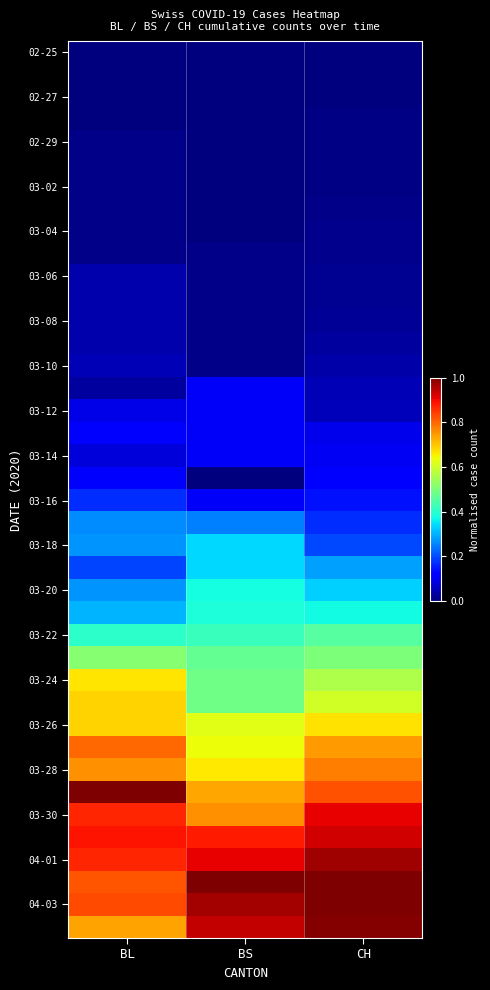

Count the number of data series in this chart.

40